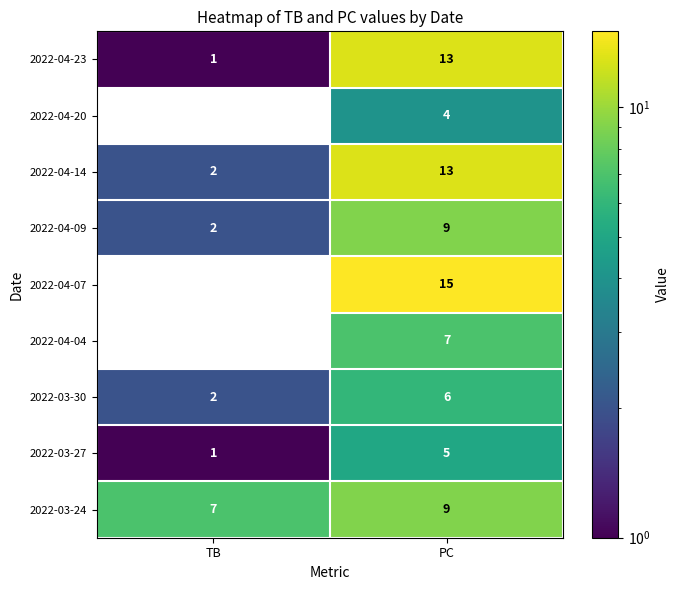

The 2022-04-09 series shows 5 at PC. True or false?

False